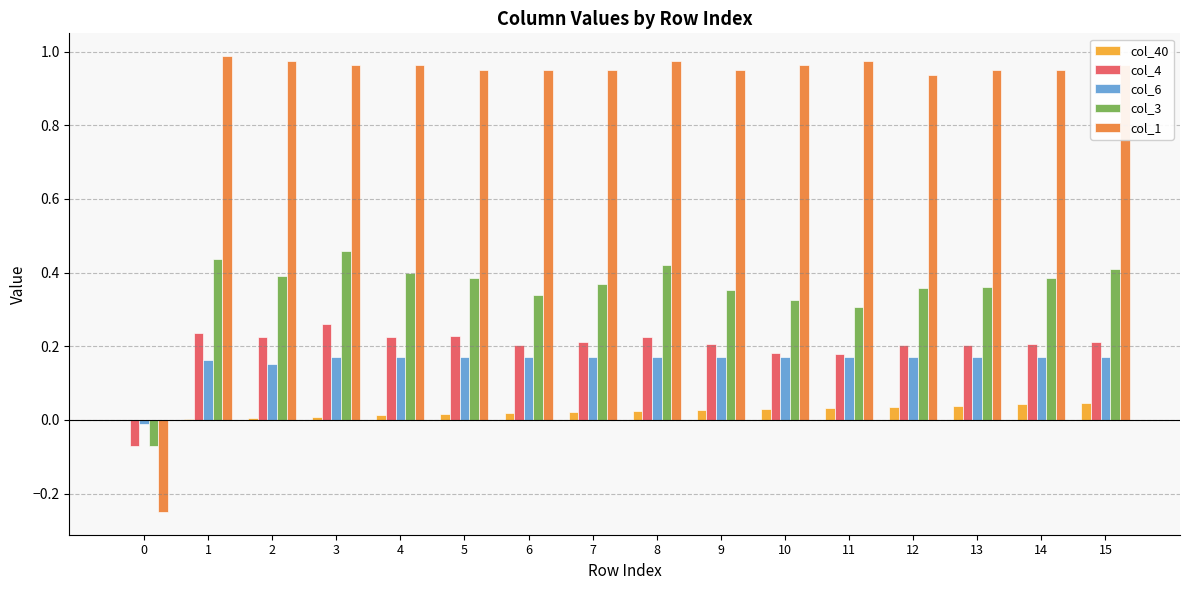

The col_40 series shows 0.0 at 14. True or false?

True